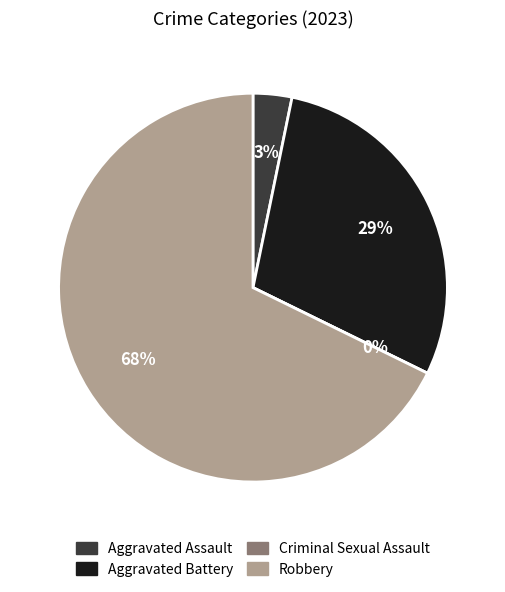

What percentage do Criminal Sexual Assault and Robbery together represent?

67.7%